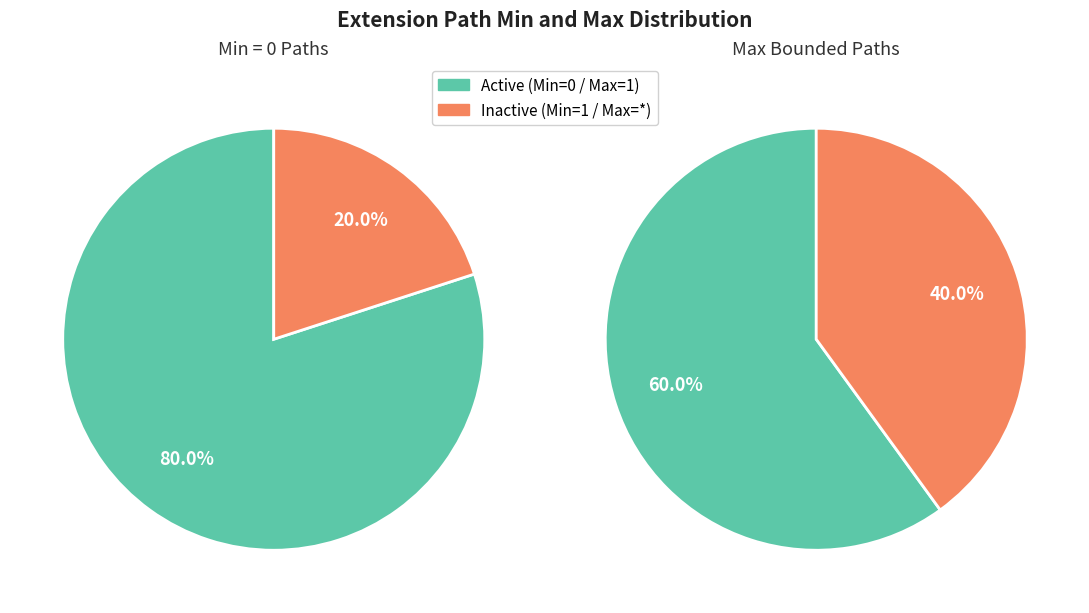

Is there any slice that represents more than half of the pie?

Yes